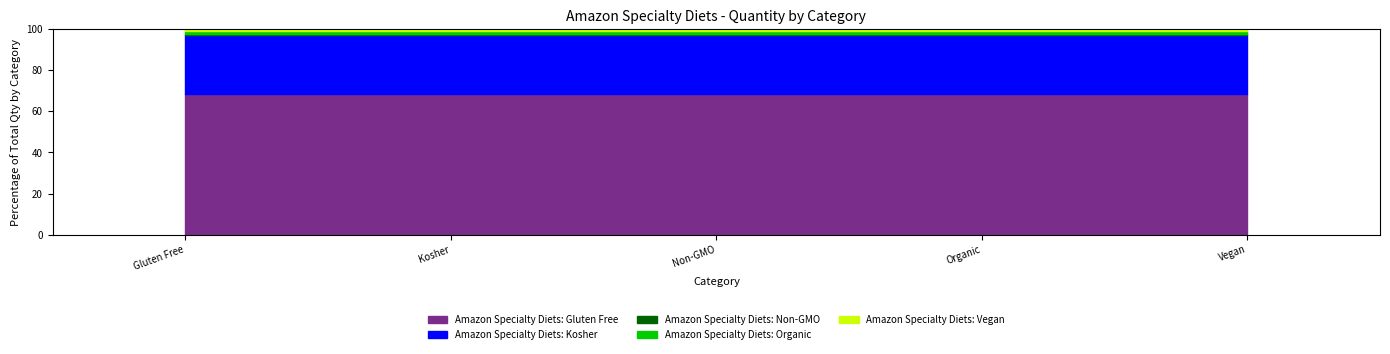

Reading left to right, list all the values displayed in this chart.

691	290	7	10	11